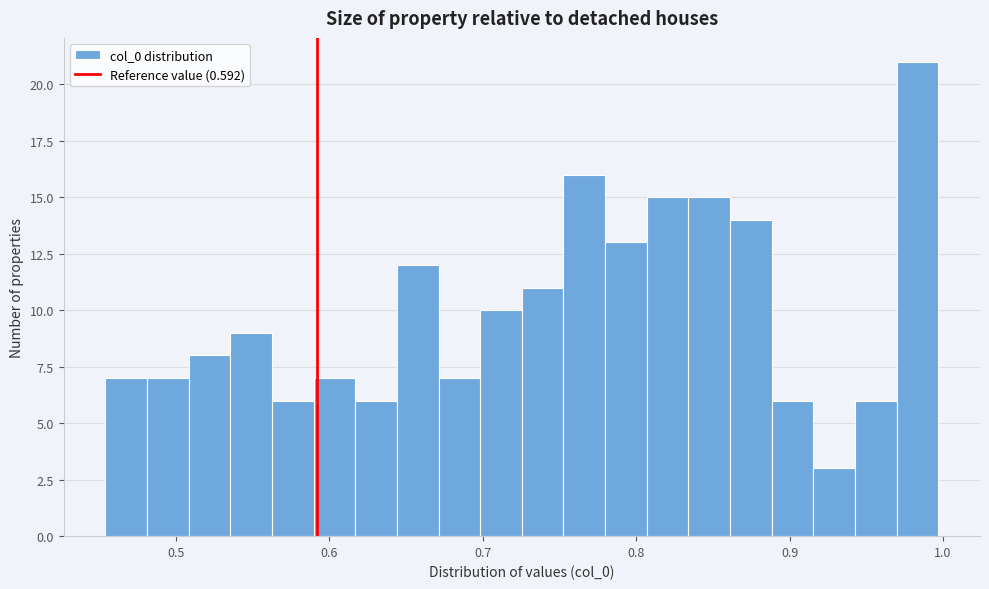

Read against the x-axis, roughly where is the centre of the tallest bar?

0.98